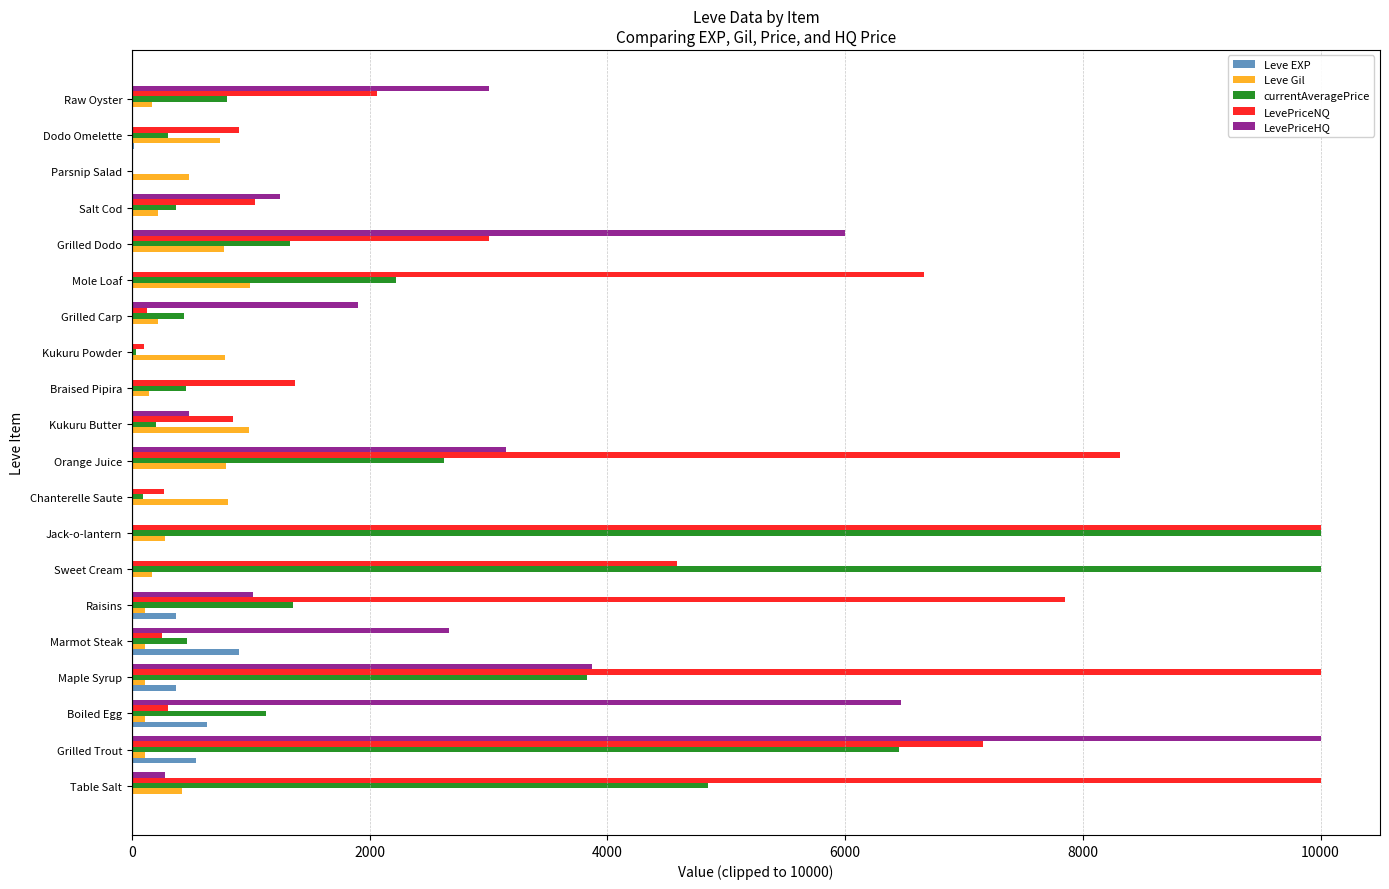

The LevePriceHQ series shows 0 at Sweet Cream. True or false?

True